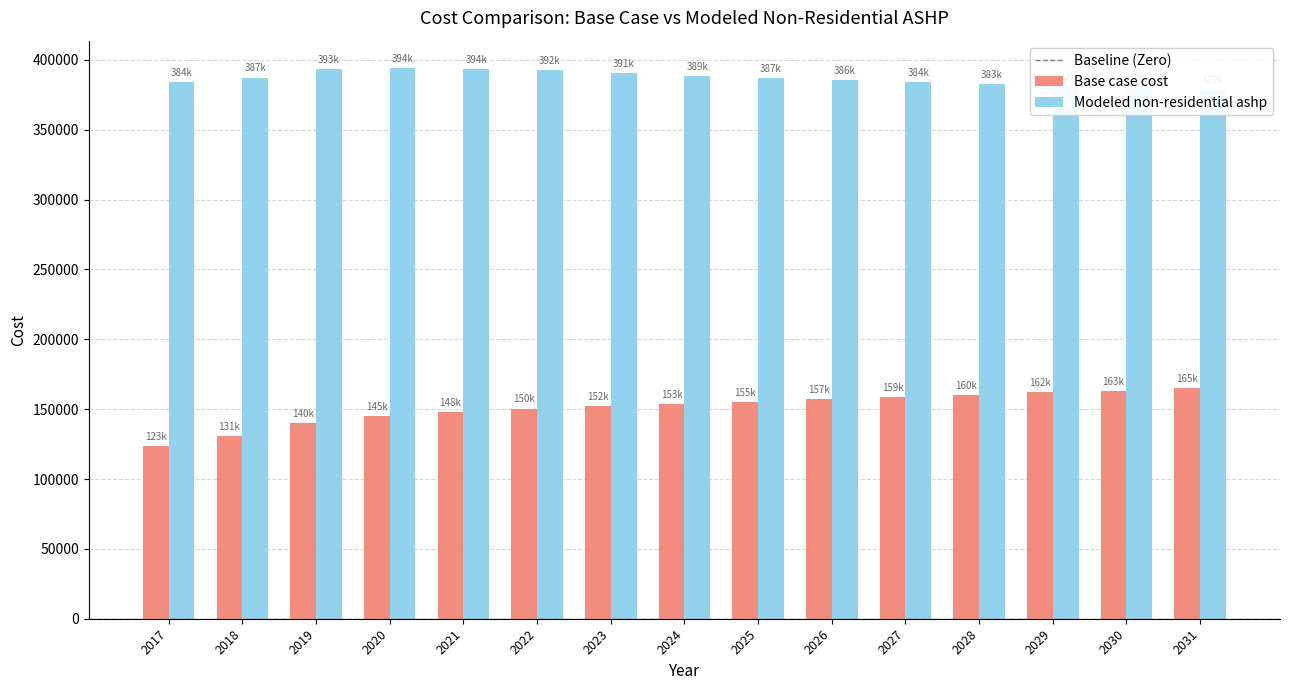

What are all the series names shown in the legend?

Base case cost, Modeled non-residential ashp